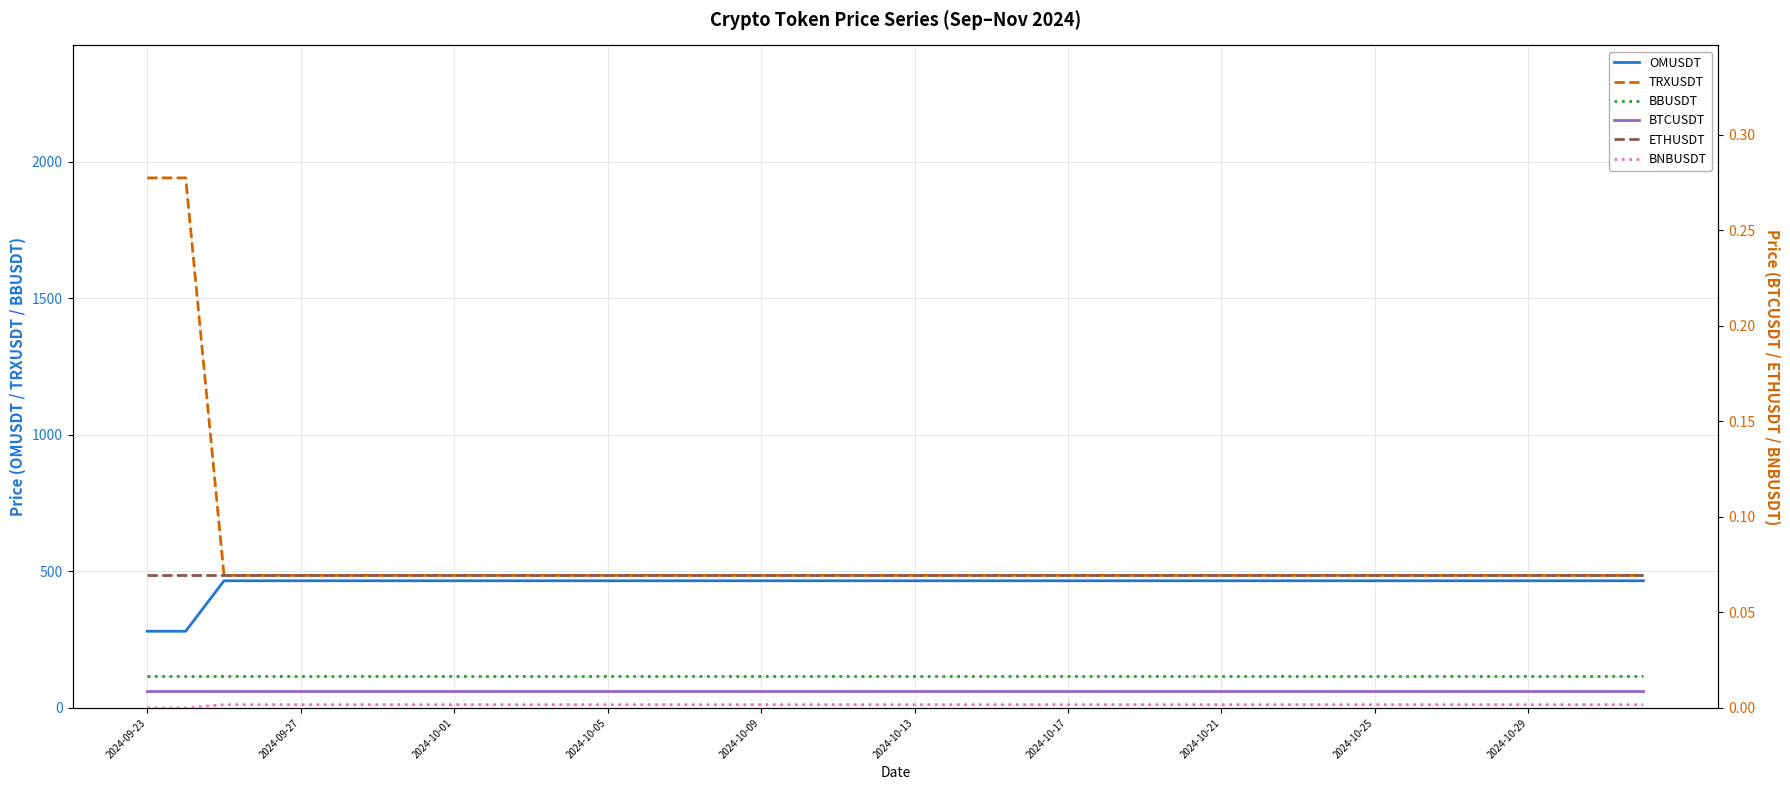

The OMUSDT series shows 465.8 at 19. True or false?

True